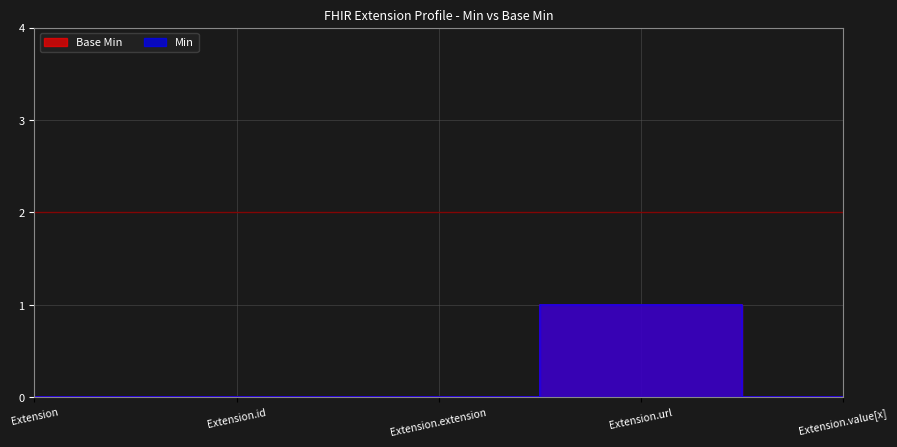

True or false: Base Min and Min intersect in this chart.

False